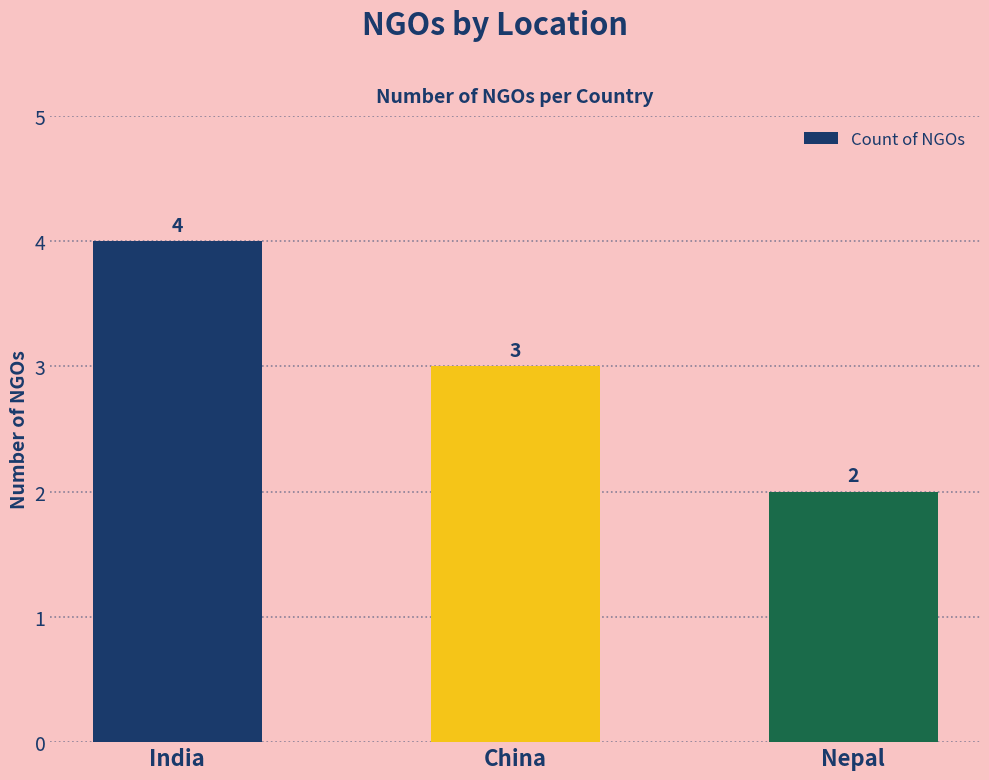

What is the maximum value shown in the chart?

4